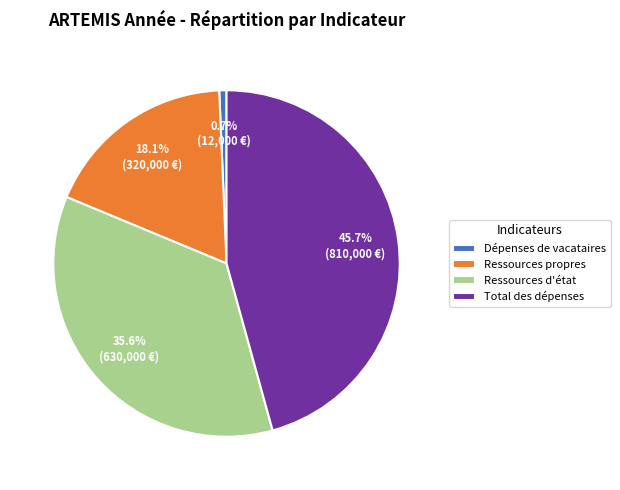

To the nearest percent, what is the difference between the largest and smallest slice percentages?

45%